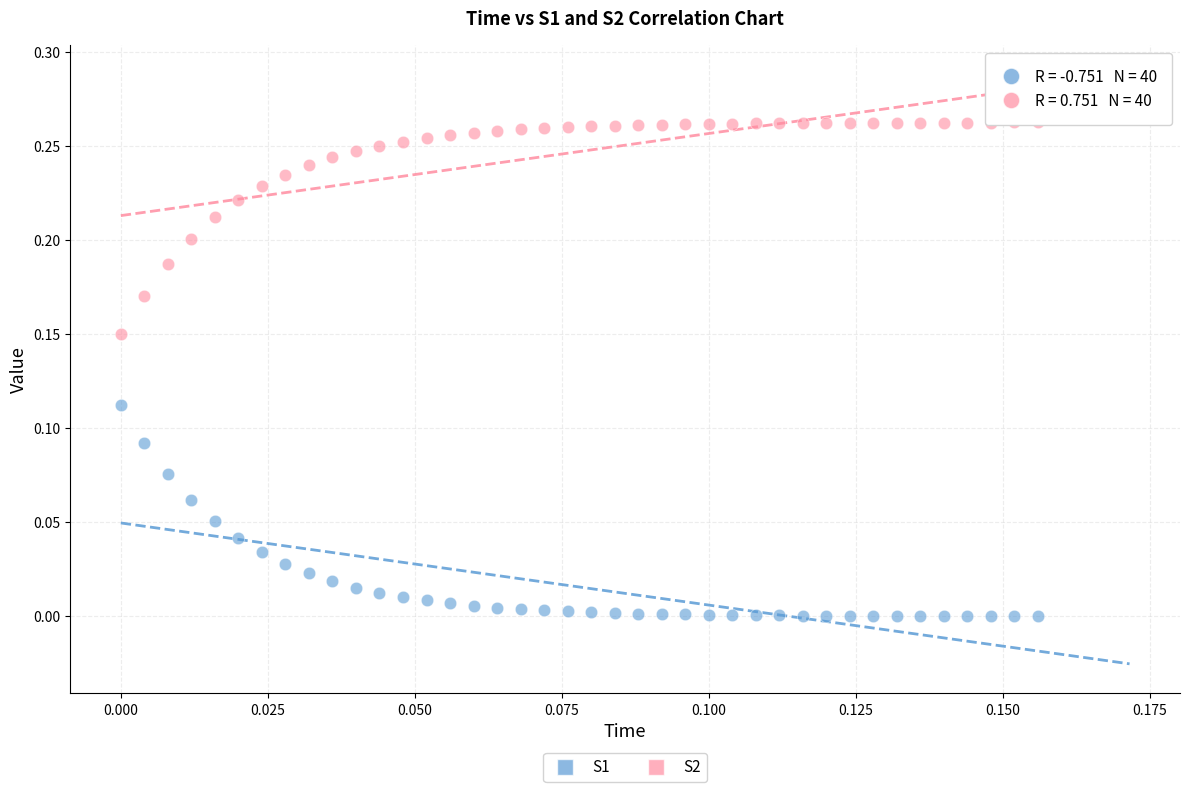

Which series reaches the maximum Y coordinate?

S2